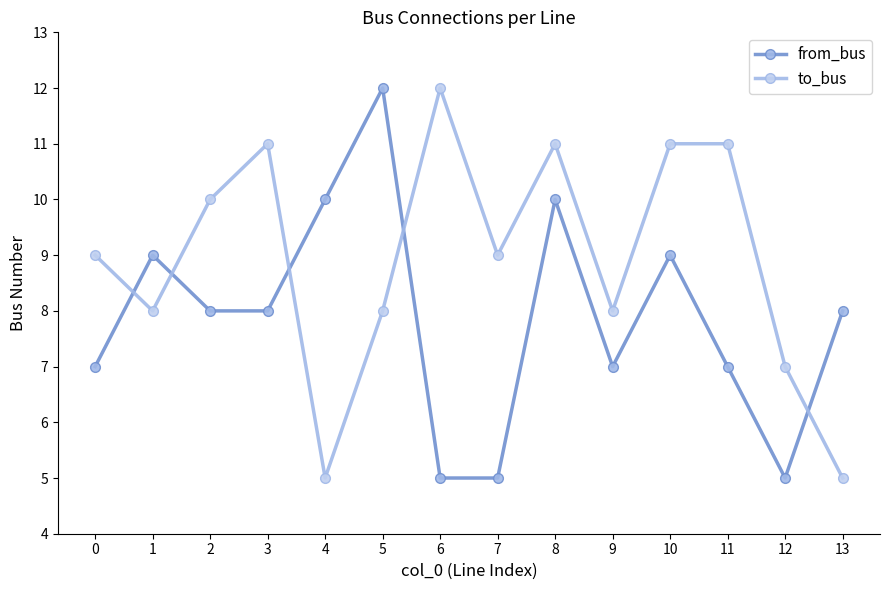

How many times do from_bus and to_bus cross each other?

5